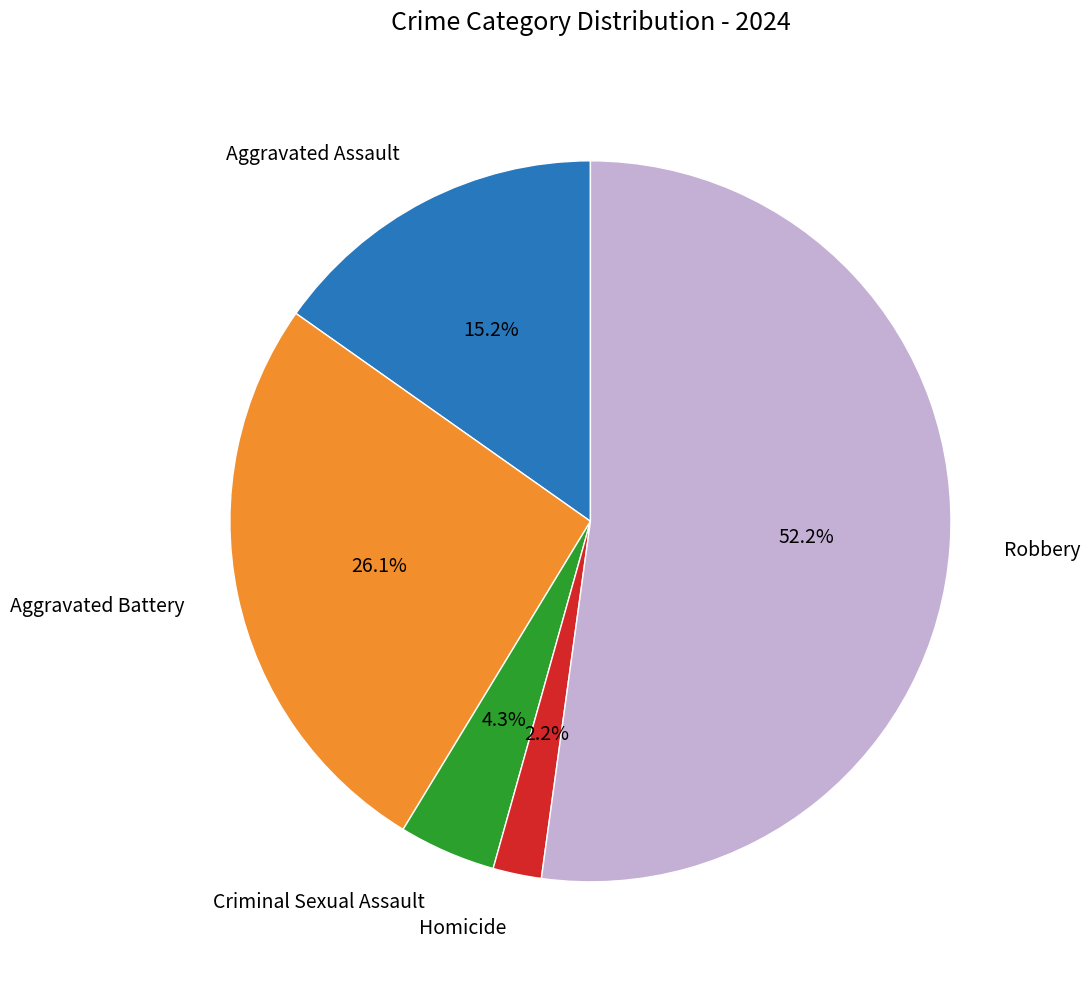

Is there any slice that represents more than half of the pie?

Yes